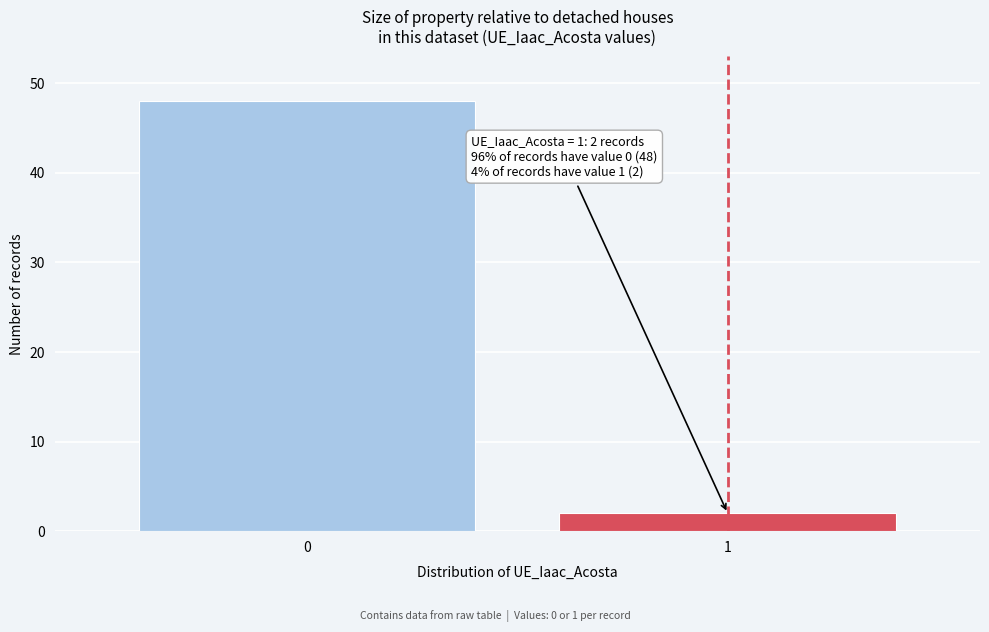

Reading right to left, extract all data points from this chart.

2	48